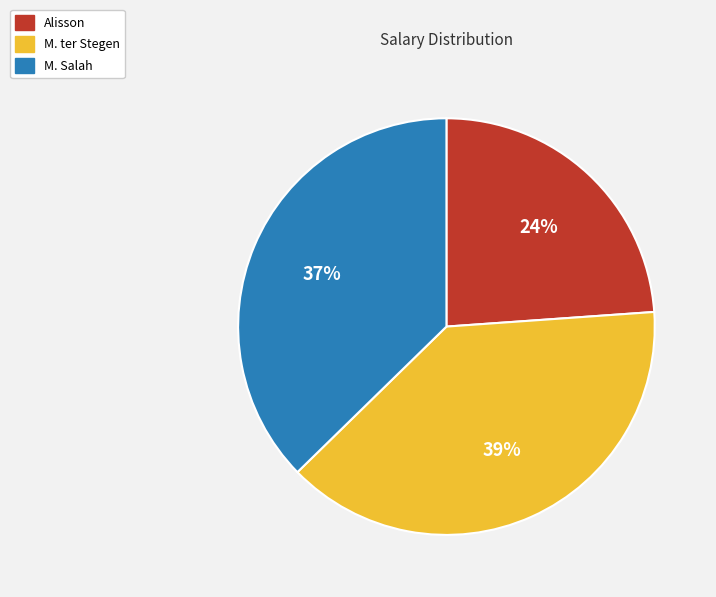

Which slice is the smallest?

Alisson